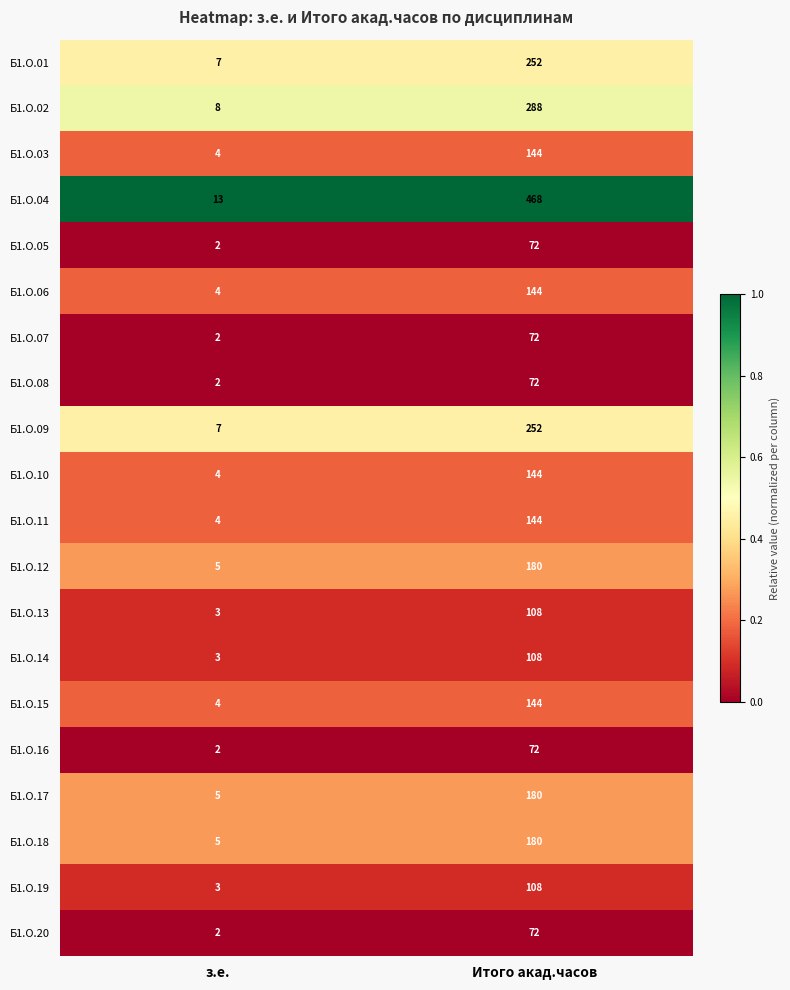

Which series has the widest spread of values?

Б1.О.04